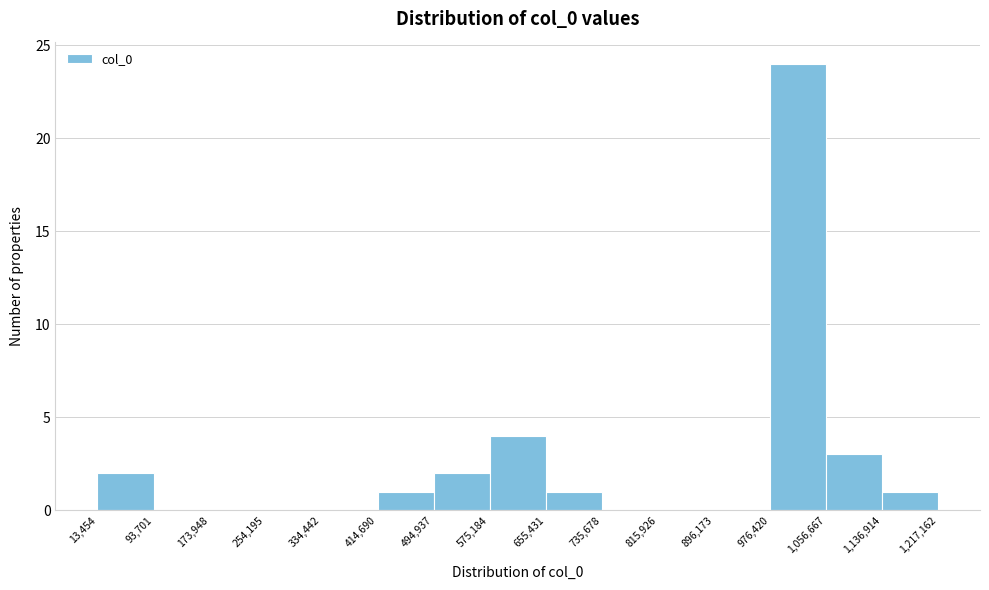

Reading left to right, transcribe this chart: for each bar, give the range it covers on the x-axis and its height. The values are not printed on the chart, so give them approximately, as read against the axis.

13,454 to 93,701: 2
93,701 to 173,948: 0
173,948 to 254,195: 0
254,195 to 334,442: 0
334,442 to 414,690: 0
414,690 to 494,937: 1
494,937 to 575,184: 2
575,184 to 655,431: 4
655,431 to 735,678: 1
735,678 to 815,926: 0
815,926 to 896,173: 0
896,173 to 976,420: 0
976,420 to 1,056,667: 24
1,056,667 to 1,136,914: 3
1,136,914 to 1,217,162: 1